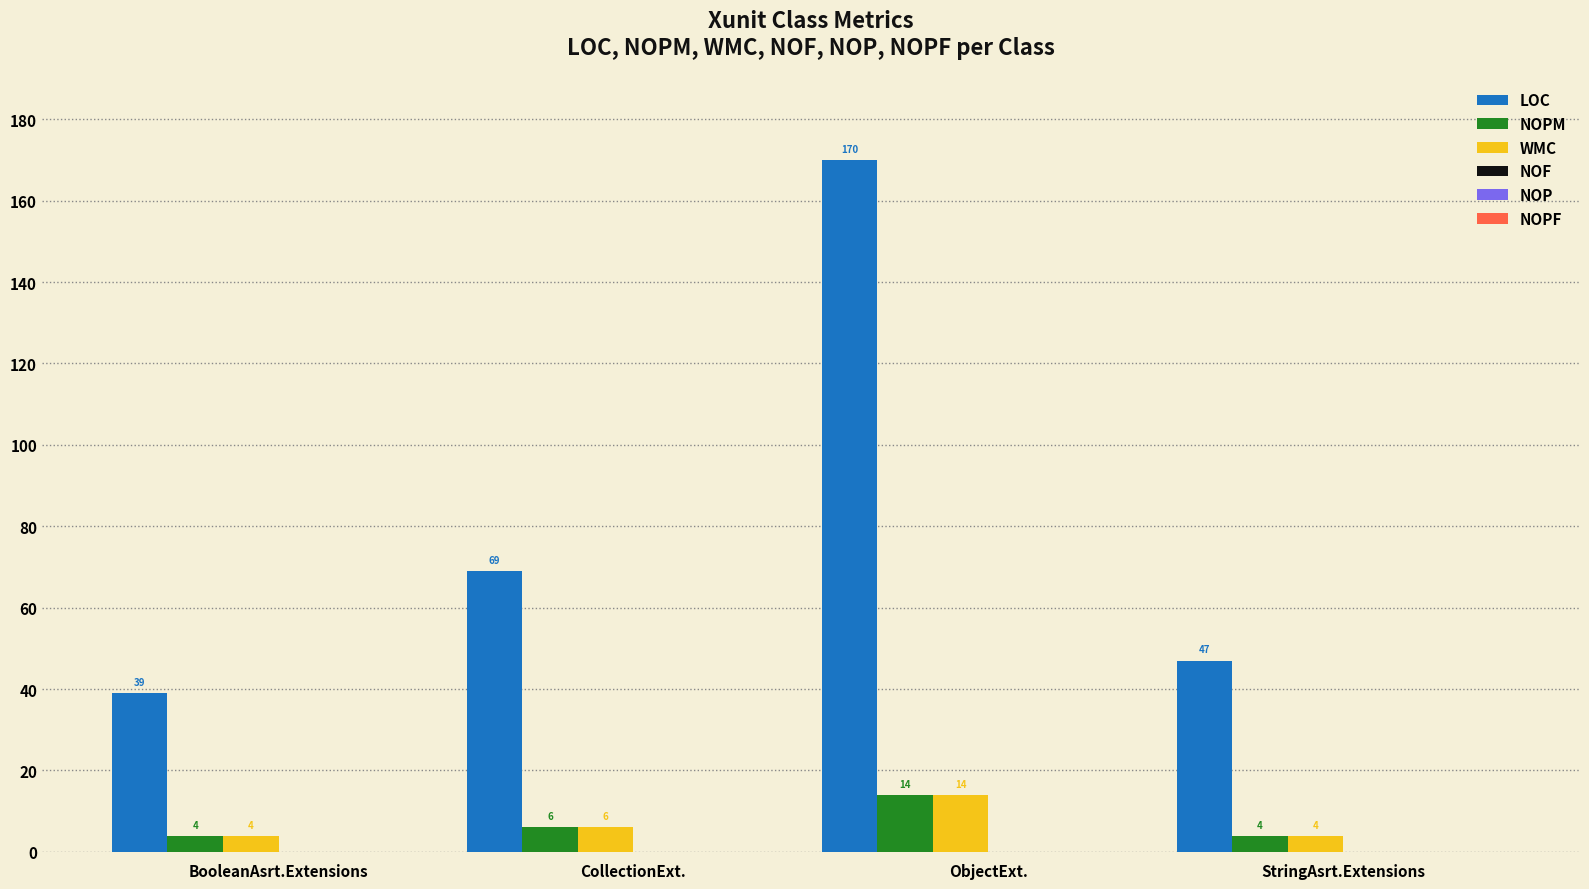

At which label is LOC closest to 104?

CollectionExt.